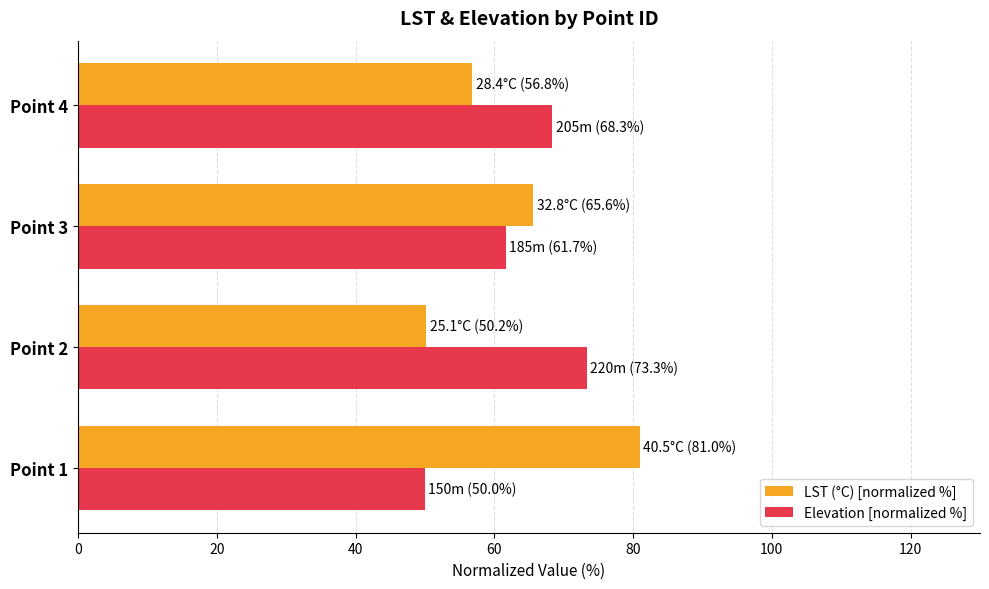

Is the value of LST (°C) [normalized %] at Point 2 greater than the value of Elevation [normalized %] at Point 4?

No